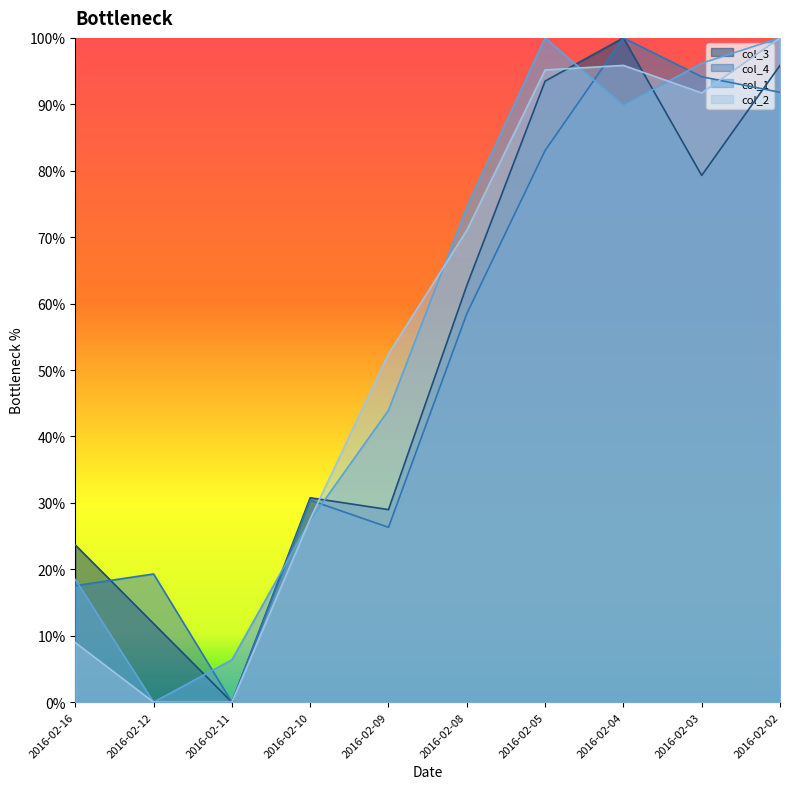

What is the sum of all col_3 values?

526.6